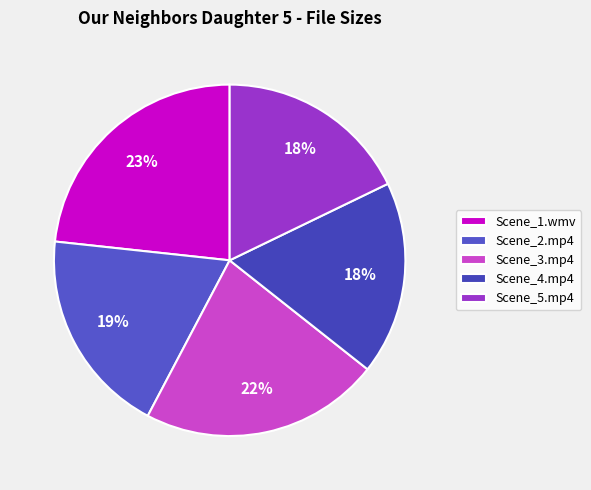

Is Scene_2.mp4 the majority of the pie?

No